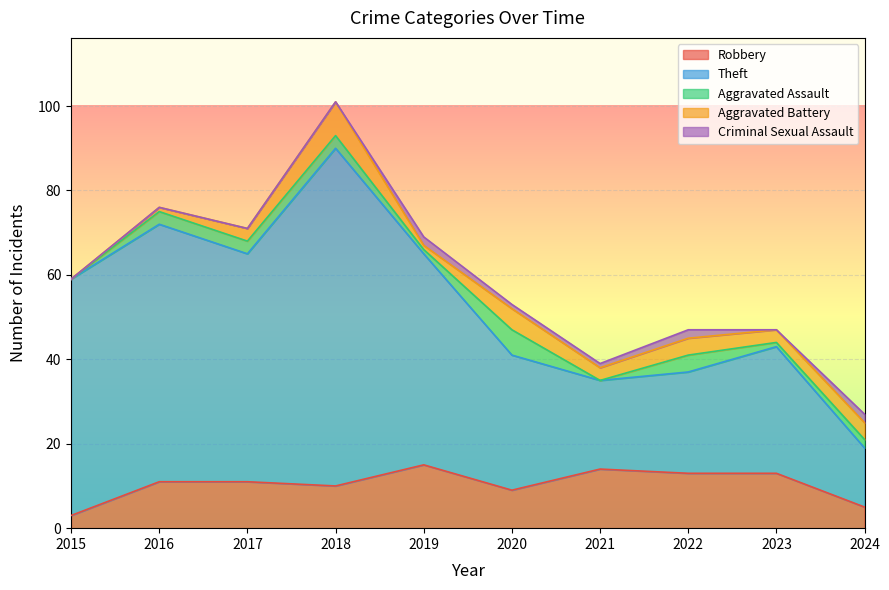

What is the lowest value of the Robbery series?

3